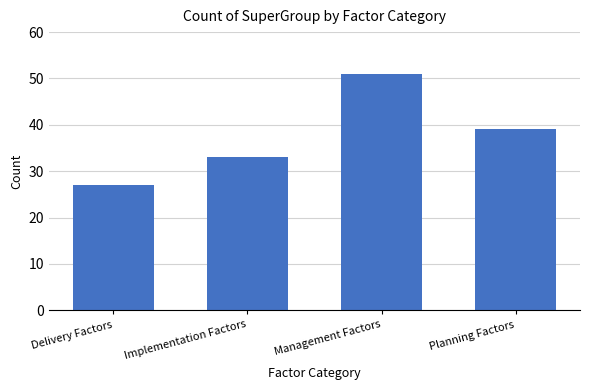

What is the sum of all values?

150